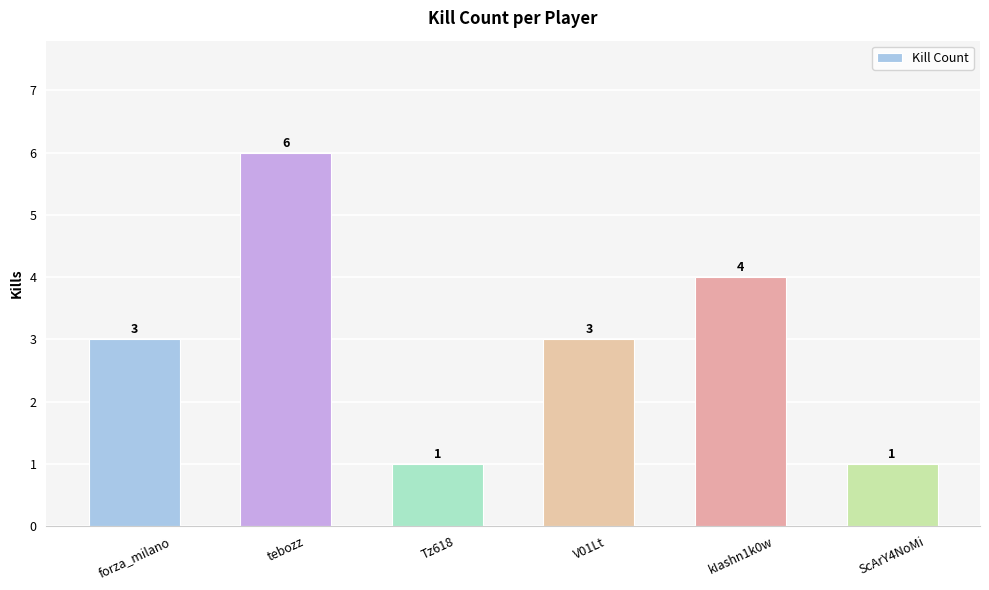

How many data points are less than 3?

2